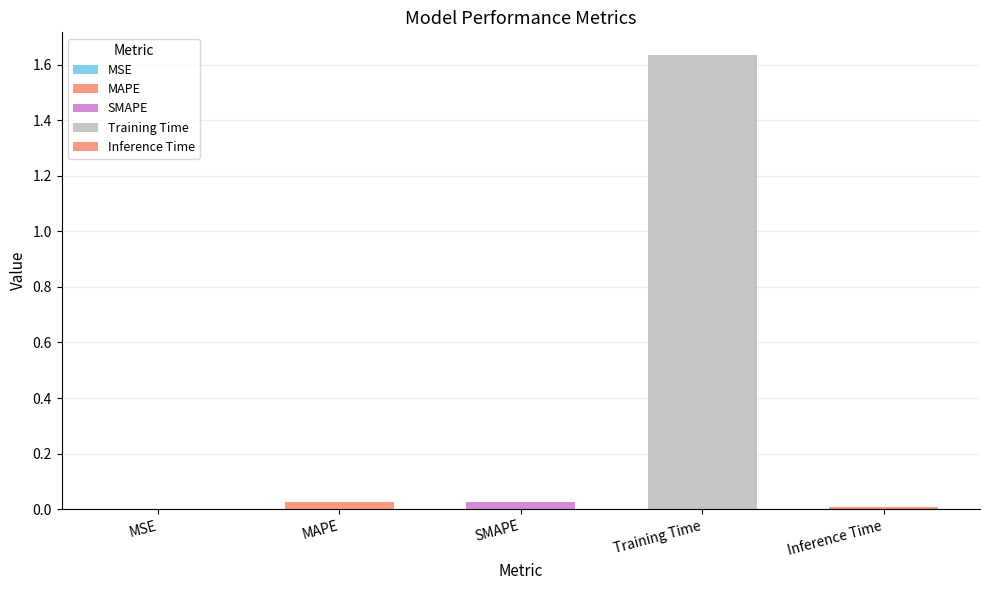

Between Training Time and MAPE, which is larger?

Training Time